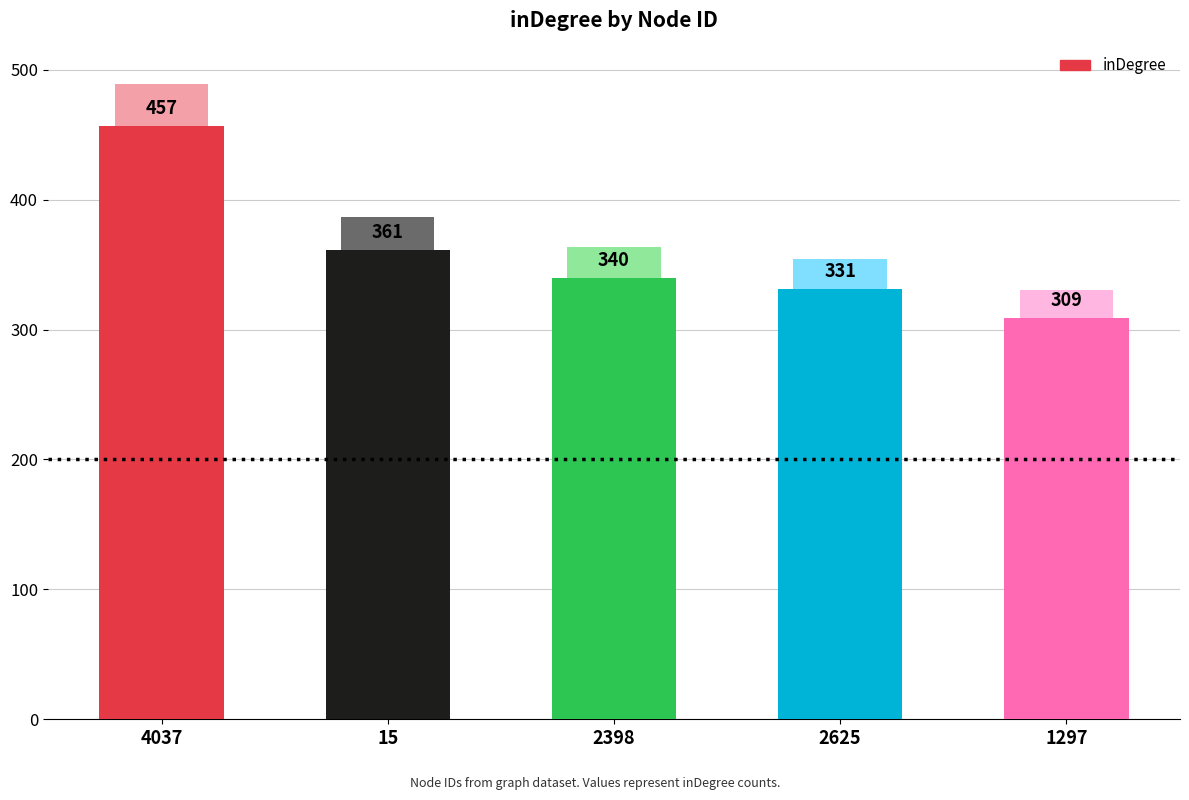

Approximately how many times larger is the value at 4037 compared to 2398?

1.3